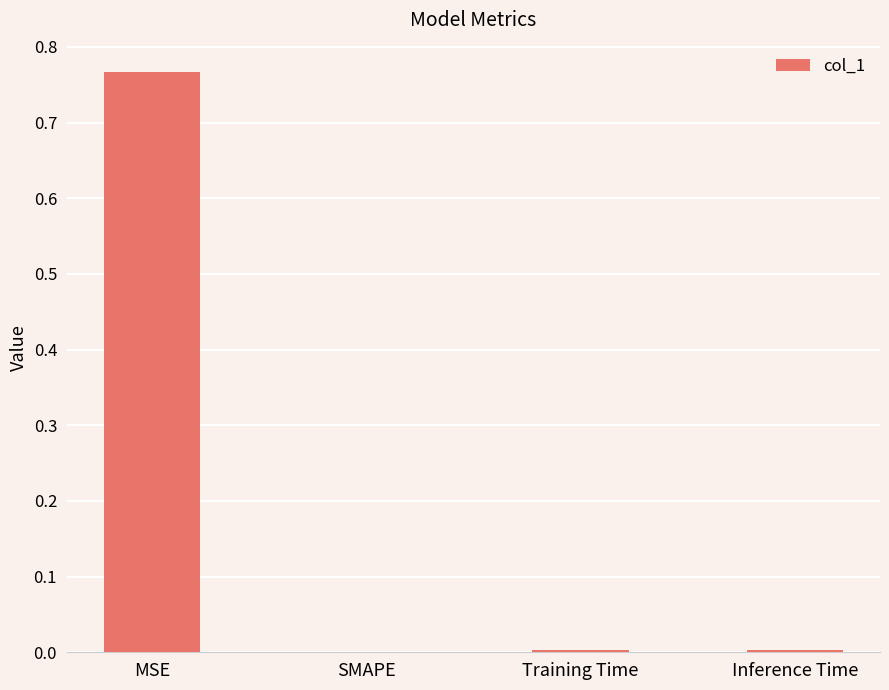

The chart shows a value of 0.0 at Training Time. True or false?

True